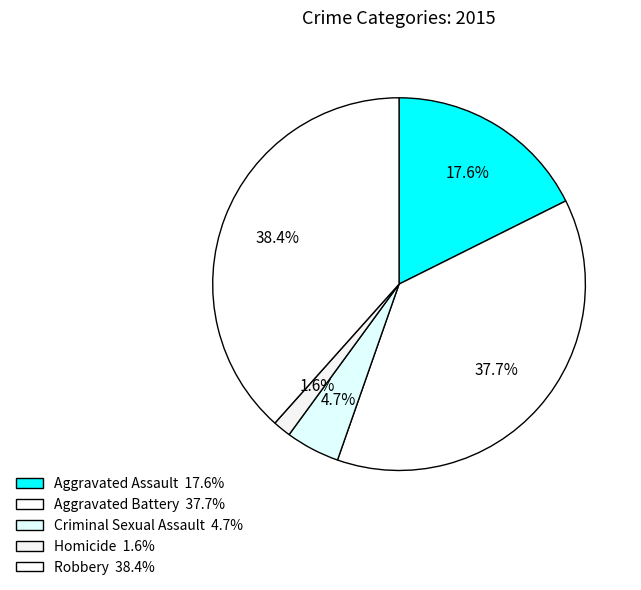

How many slices are in this pie chart?

5